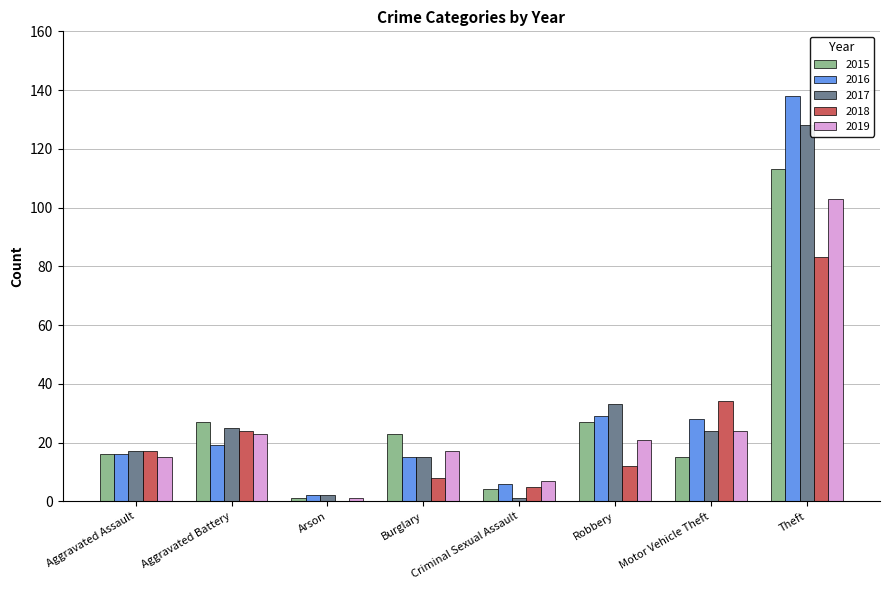

Between Burglary and Robbery, which series saw the biggest shift?

2017